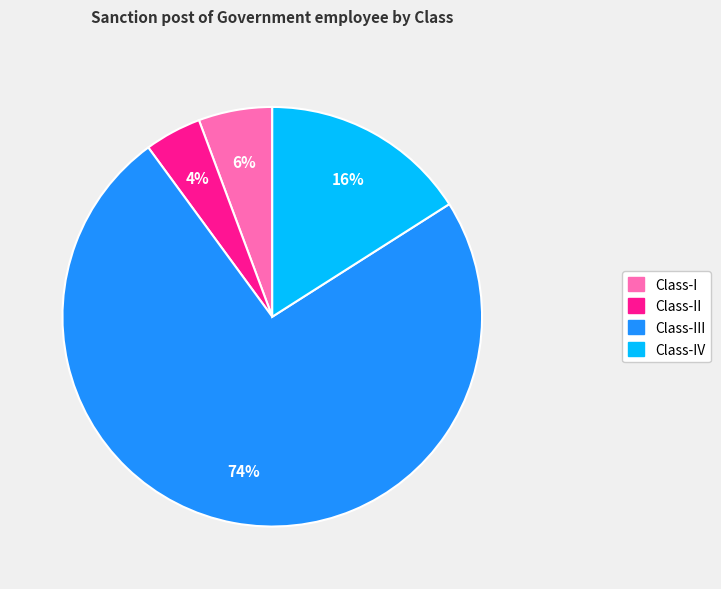

Is there any slice that represents more than half of the pie?

Yes